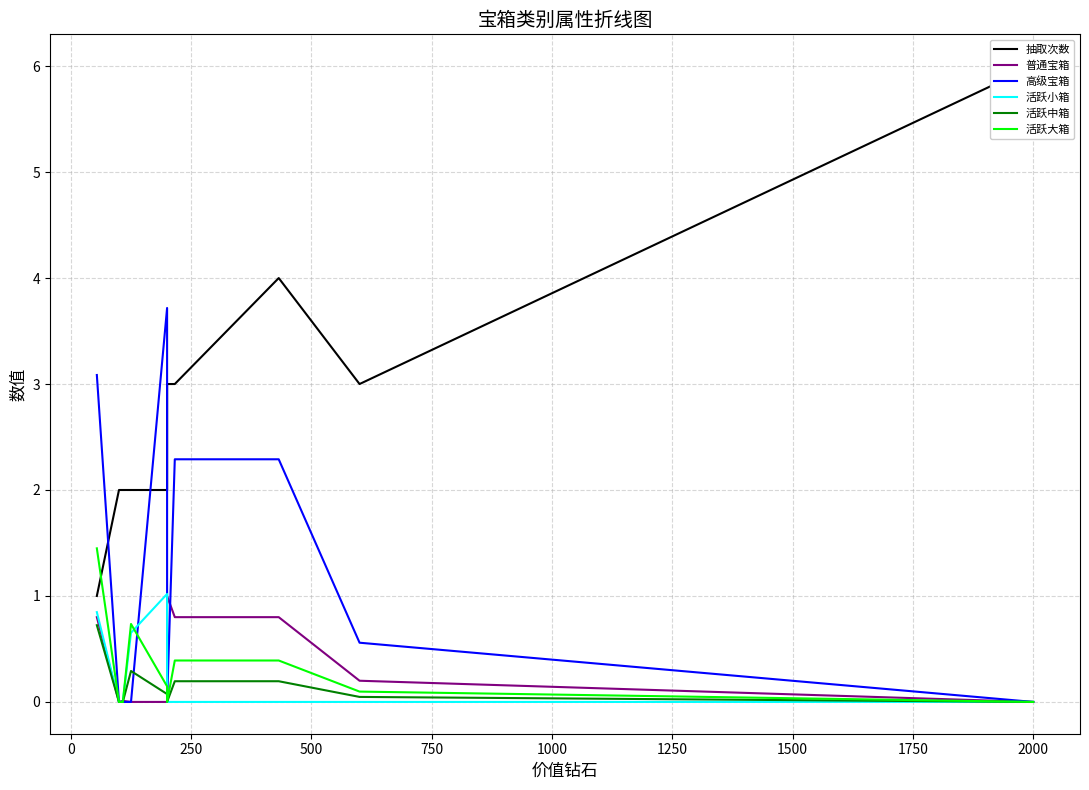

What is the greatest value displayed?

6.0